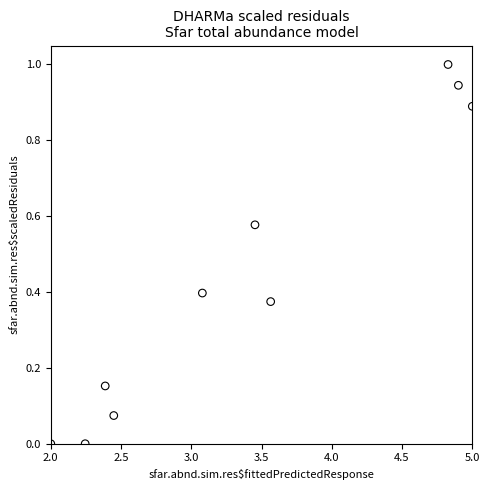

What is the range of X values (max minus min)?

3.0